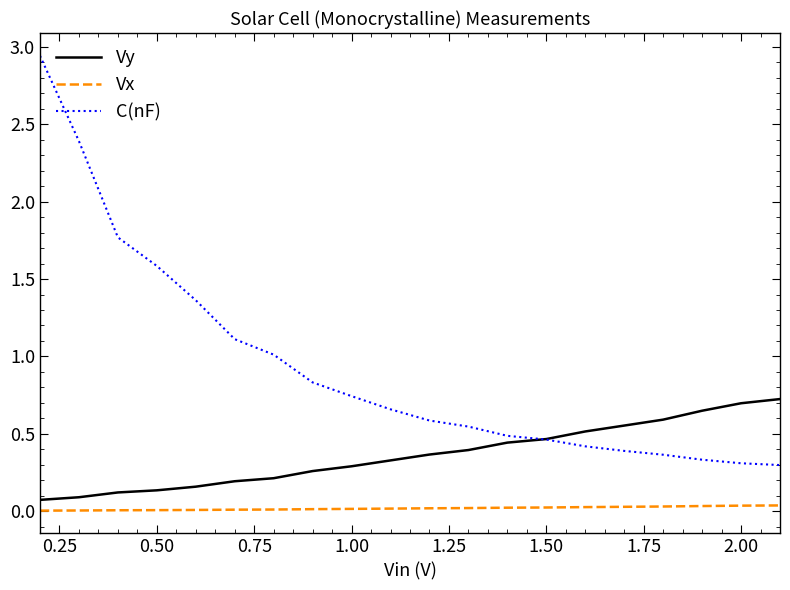

How many Vx values are between 0 and 1?

20